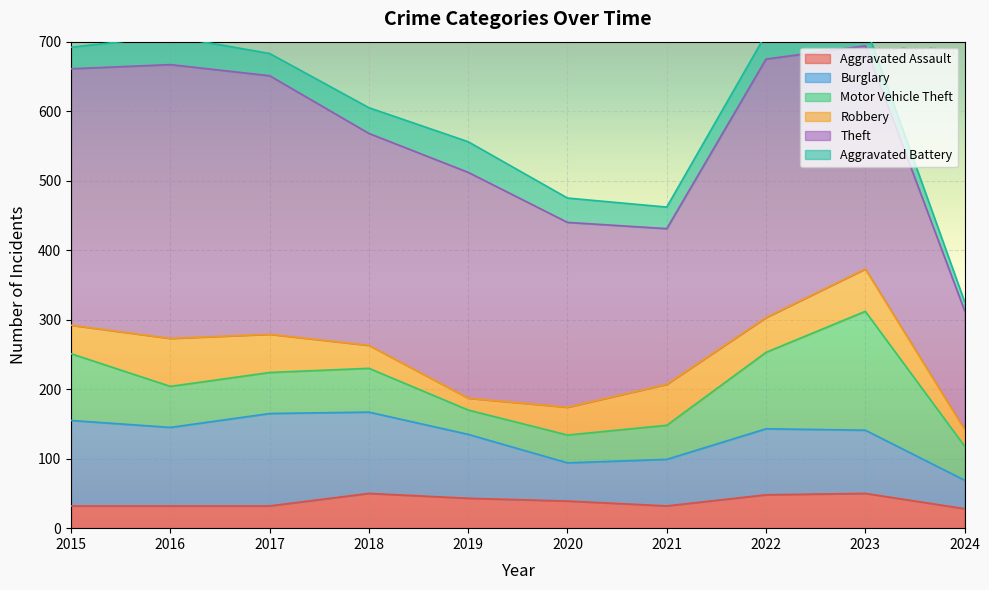

At which label does Theft reach its peak?

2016